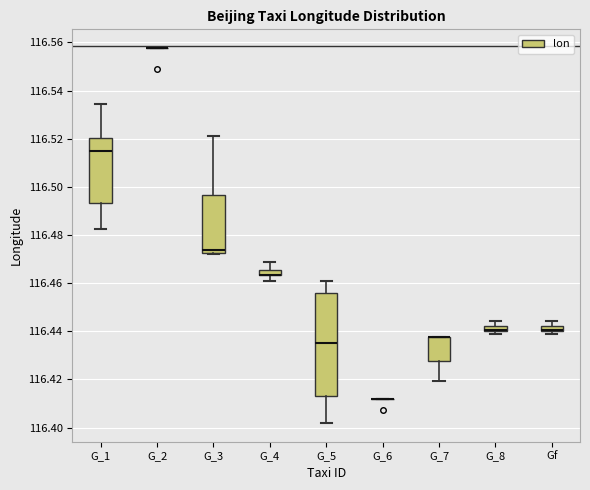

Which box is the tallest, from its lower edge to its upper edge?

G_5